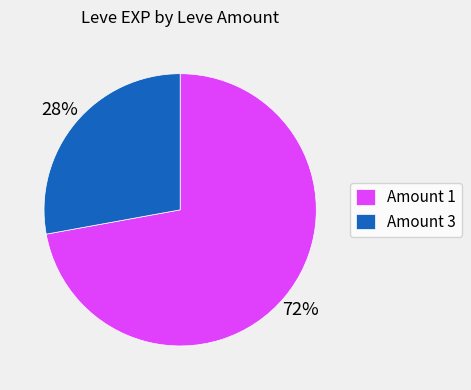

What percentage is the Amount 1 slice, to the nearest percent?

72%